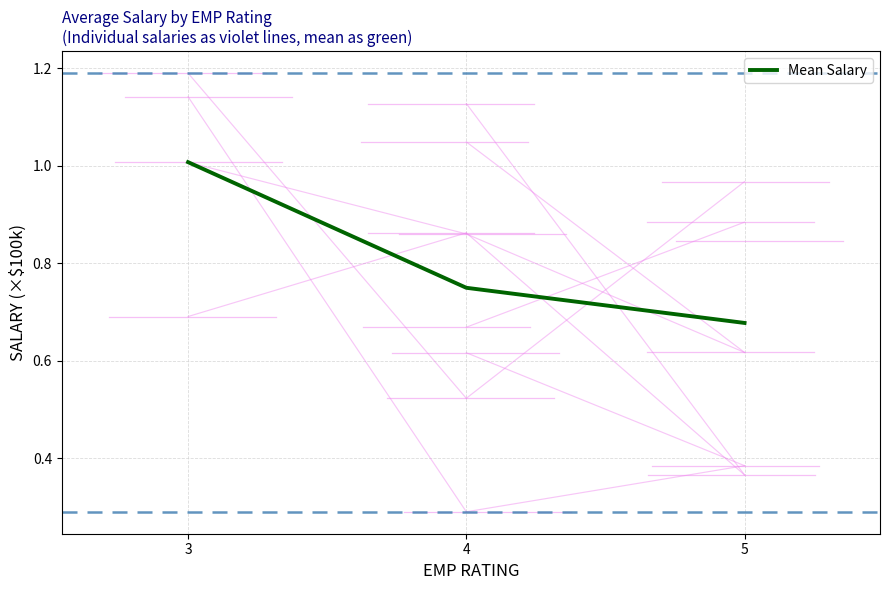

At which category does the chart reach its peak across all series?

3